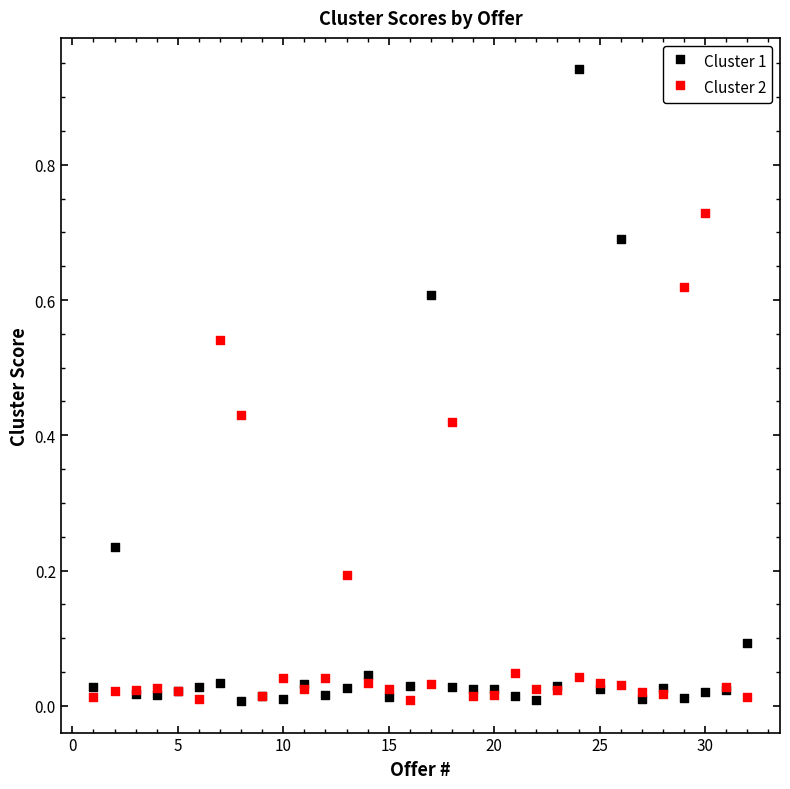

What are all the series names shown in the legend?

Cluster 1, Cluster 2